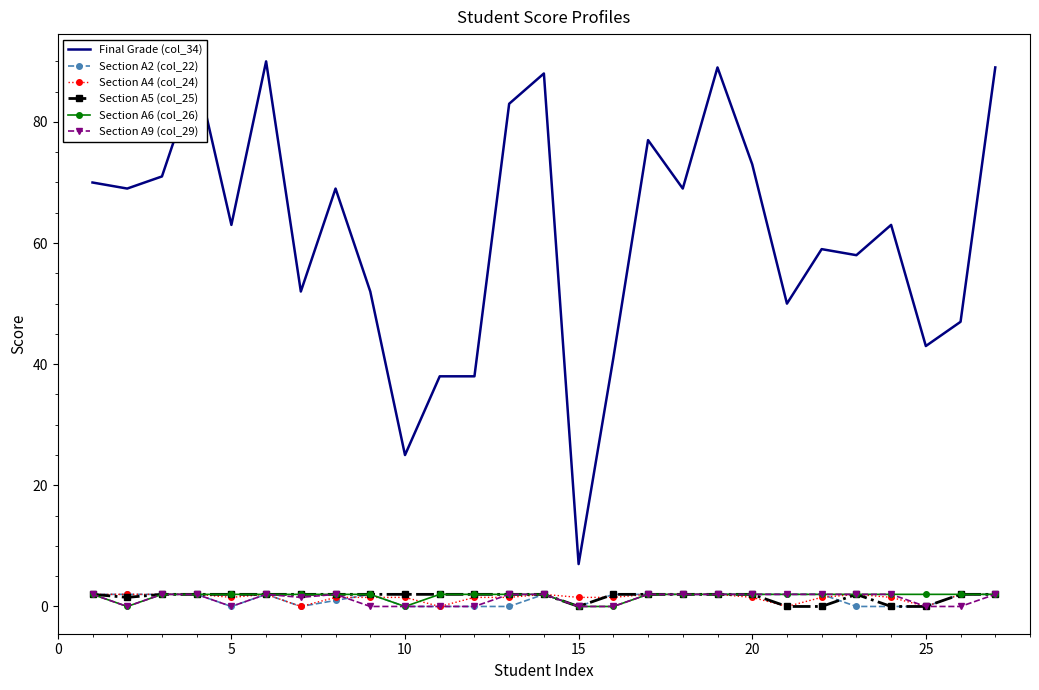

Which series has the widest spread of values?

Final Grade (col_34)